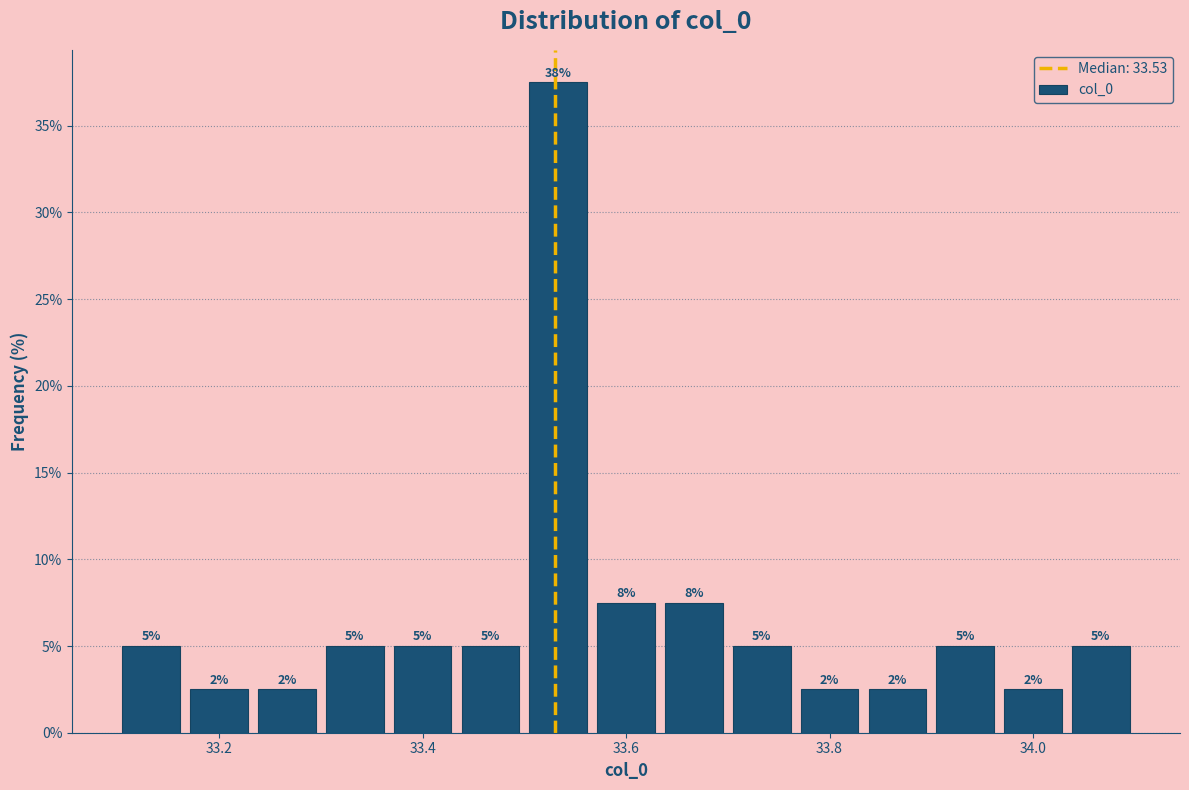

Around what value on the x-axis is the tallest bar? Give the approximate position of its centre, as read against the axis.

33.54